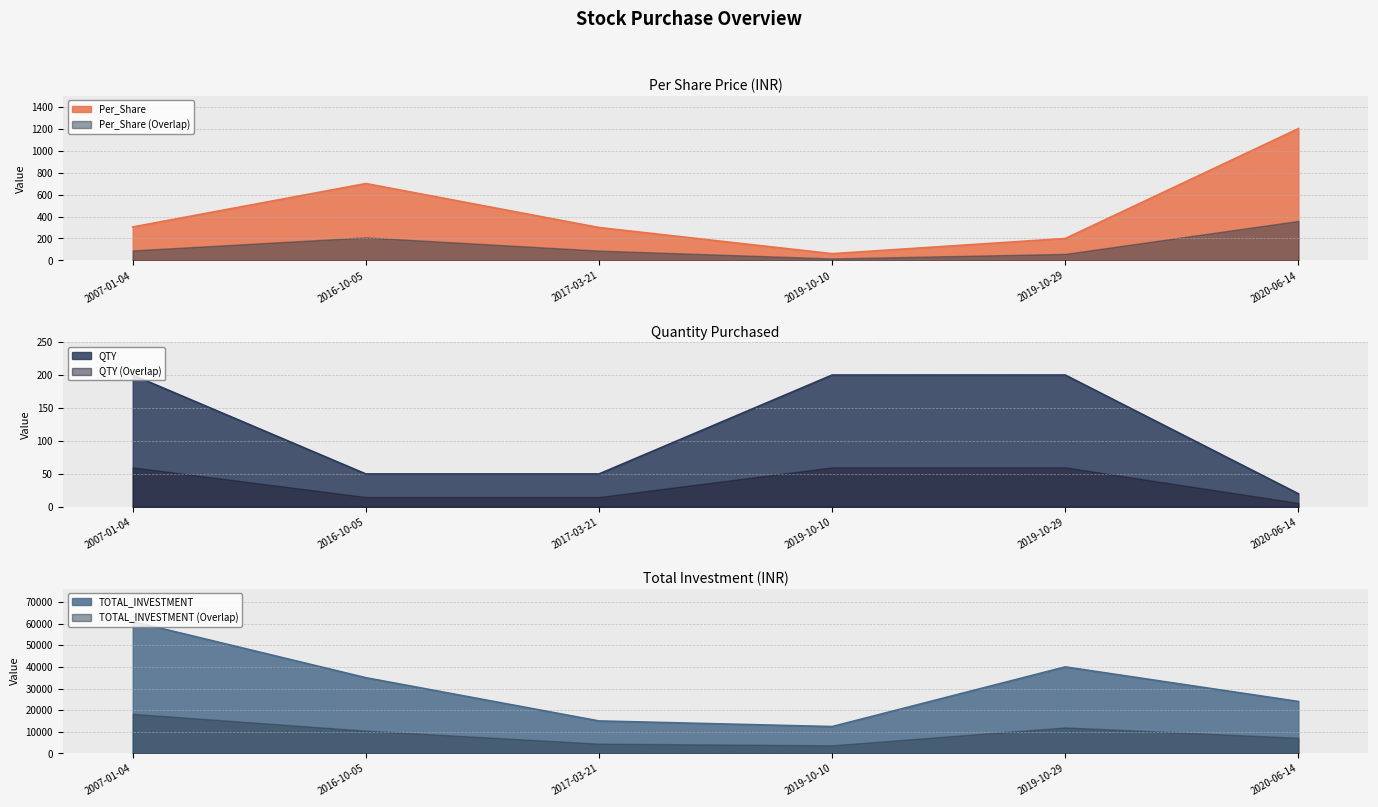

What value does the Per_Share series have at 2017-03-21?

300.0